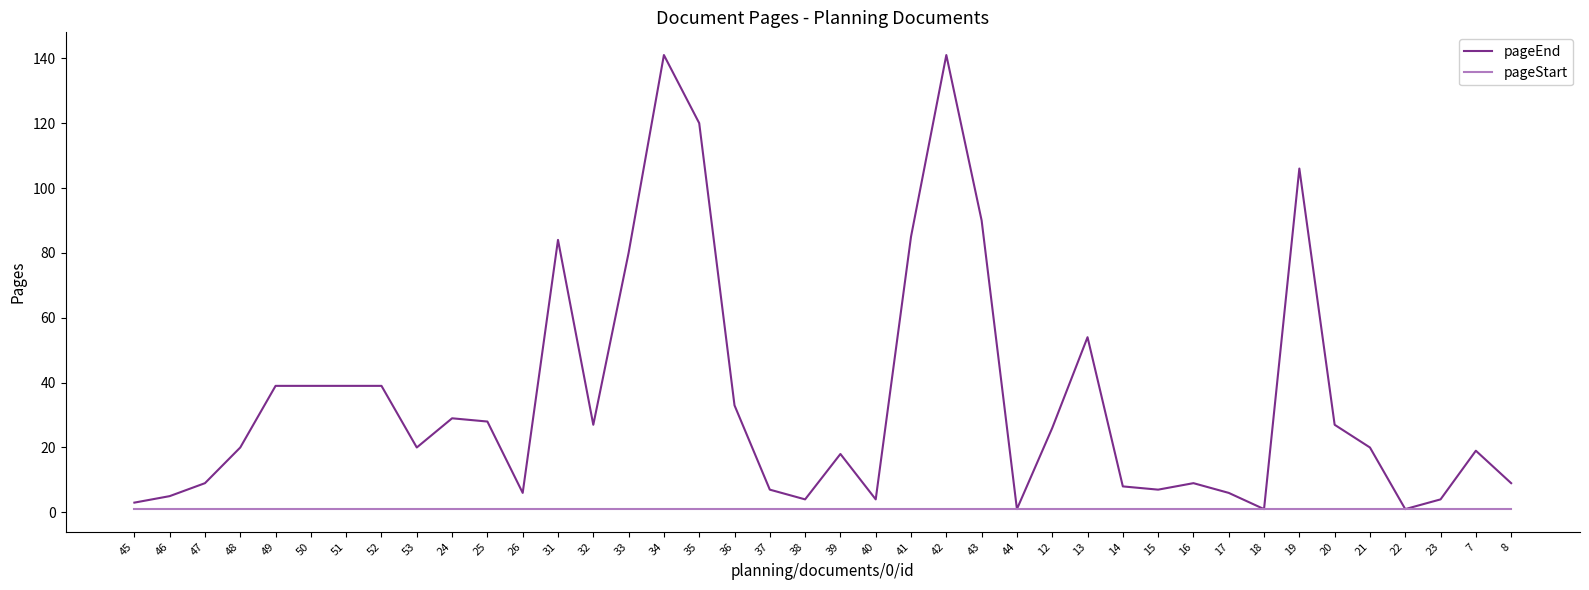

Between 37 and 18, which series saw the biggest shift?

pageEnd